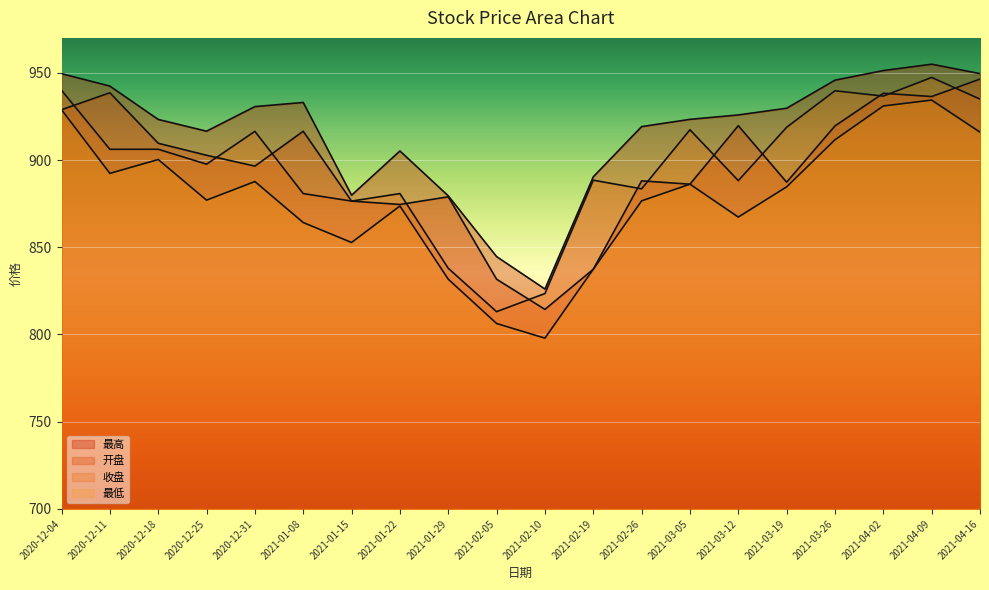

Reading left to right, extract all data points from this chart.

最高: 2020-12-04=949.5	2020-12-11=942.4	2020-12-18=923.2	2020-12-25=916.5	2020-12-31=930.6	2021-01-08=933.0	2021-01-15=879.8	2021-01-22=905.2	2021-01-29=879.5	2021-02-05=844.6	2021-02-10=826.1	2021-02-19=890.4	2021-02-26=919.1	2021-03-05=923.3	2021-03-12=925.8	2021-03-19=929.7	2021-03-26=945.8	2021-04-02=951.3	2021-04-09=954.9	2021-04-16=949.5
开盘: 2020-12-04=928.8	2020-12-11=938.5	2020-12-18=909.6	2020-12-25=902.7	2020-12-31=896.5	2021-01-08=916.5	2021-01-15=876.5	2021-01-22=874.5	2021-01-29=878.9	2021-02-05=831.7	2021-02-10=814.4	2021-02-19=837.4	2021-02-26=888.0	2021-03-05=886.1	2021-03-12=919.7	2021-03-19=887.3	2021-03-26=919.5	2021-04-02=938.2	2021-04-09=936.4	2021-04-16=946.4
收盘: 2020-12-04=940.0	2020-12-11=906.1	2020-12-18=906.2	2020-12-25=897.6	2020-12-31=916.4	2021-01-08=880.8	2021-01-15=876.5	2021-01-22=880.8	2021-01-29=837.9	2021-02-05=813.1	2021-02-10=823.5	2021-02-19=888.4	2021-02-26=883.5	2021-03-05=917.3	2021-03-12=888.2	2021-03-19=918.8	2021-03-26=939.7	2021-04-02=936.6	2021-04-09=947.3	2021-04-16=934.9
最低: 2020-12-04=928.8	2020-12-11=892.3	2020-12-18=900.3	2020-12-25=877.0	2020-12-31=887.7	2021-01-08=864.2	2021-01-15=852.7	2021-01-22=873.6	2021-01-29=831.7	2021-02-05=806.3	2021-02-10=797.9	2021-02-19=837.4	2021-02-26=876.6	2021-03-05=886.1	2021-03-12=867.3	2021-03-19=884.6	2021-03-26=911.6	2021-04-02=931.0	2021-04-09=934.3	2021-04-16=916.0